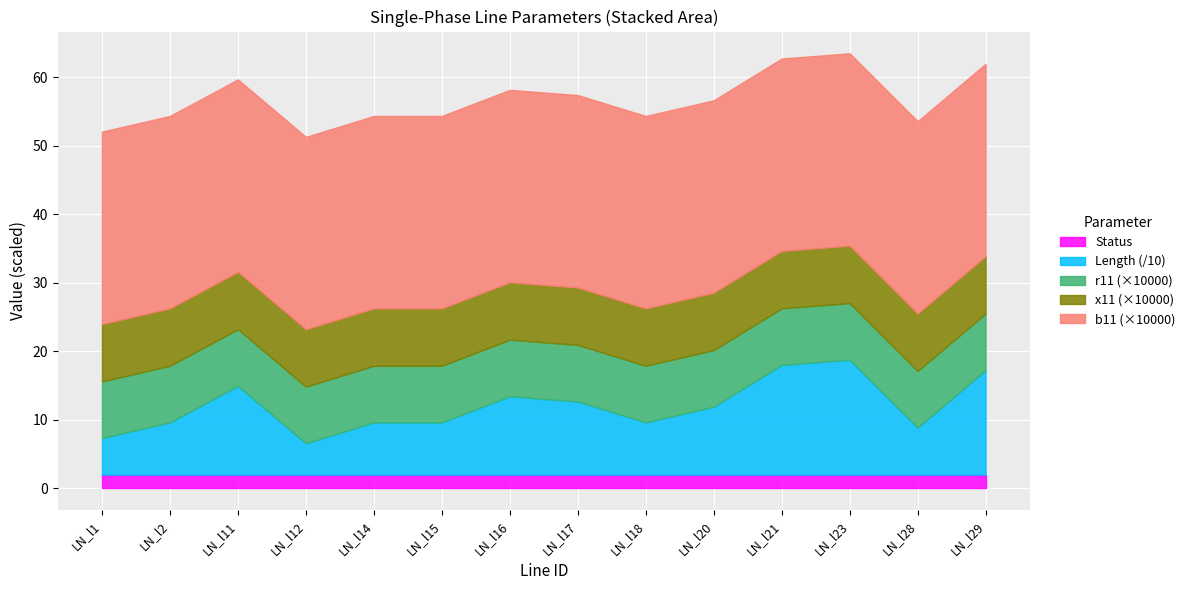

What is the total value across all series at LN_l23?

63.5